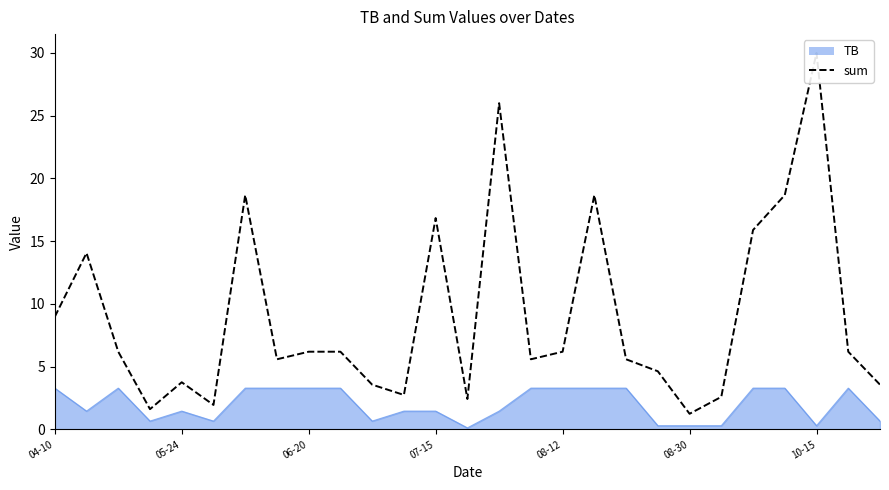

Does the chart display data point markers on the line(s)?

No